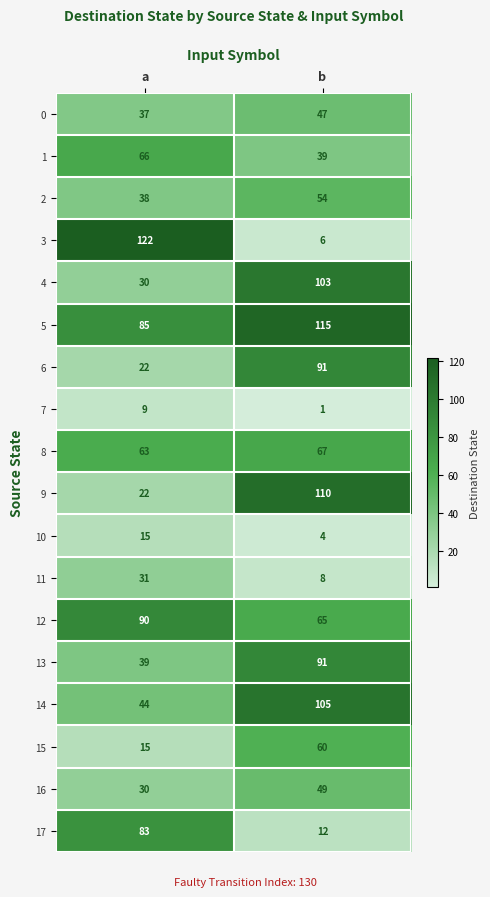

Which series has the largest total across all categories?

5